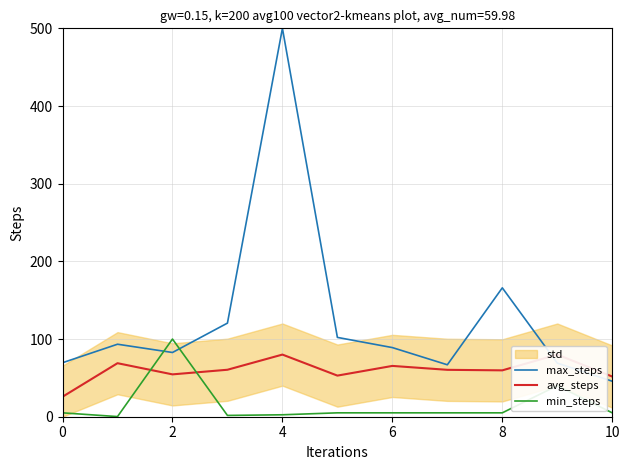

List the series in order of their peak value, lowest first.

avg_steps, min_steps, max_steps